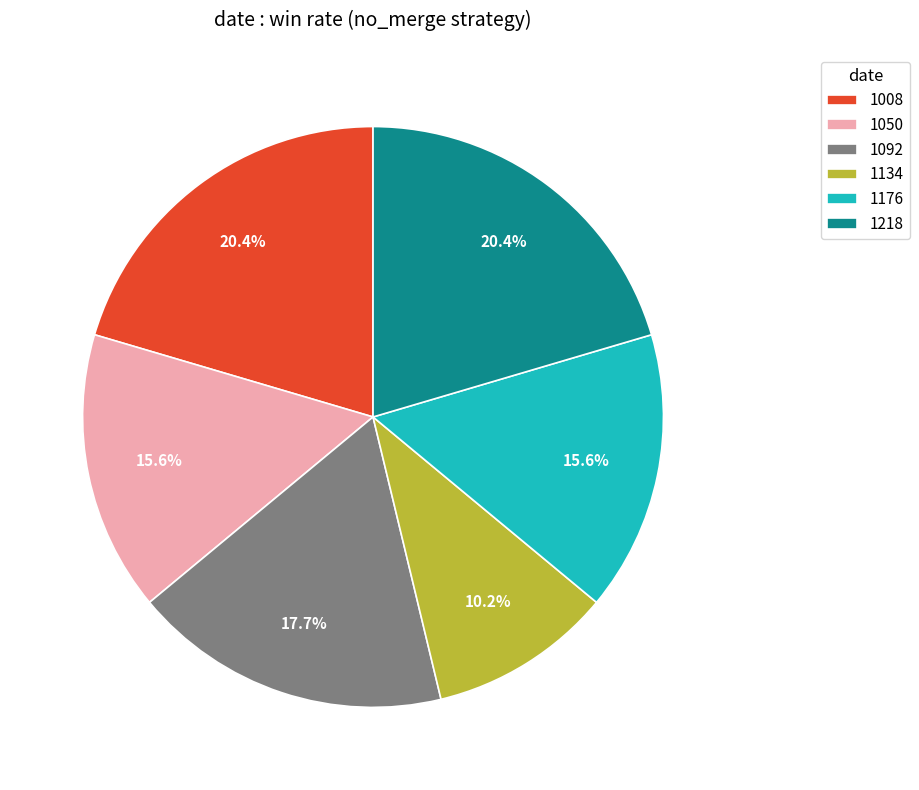

To the nearest percent, what is the average slice percentage?

17%